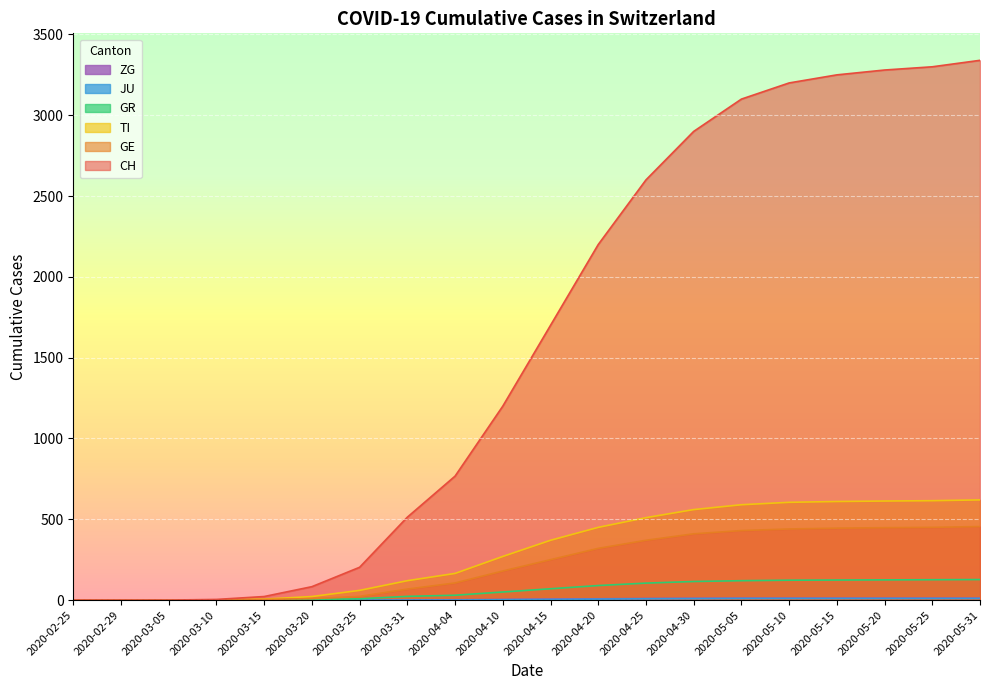

What is the sum of all GE values?

4409